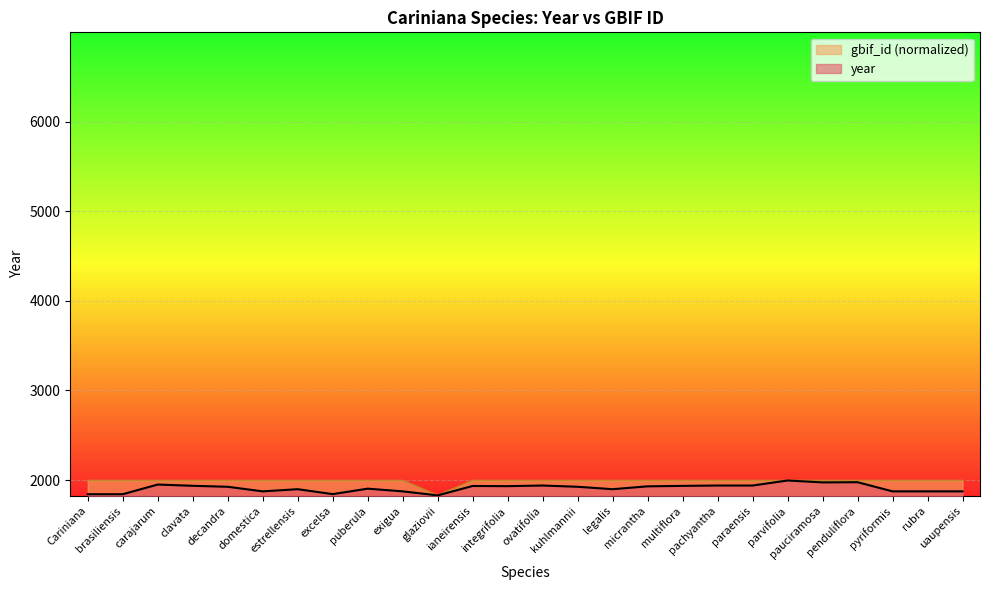

Is the value of gbif_id at multiflora greater than the value of year at glaziovii?

Yes